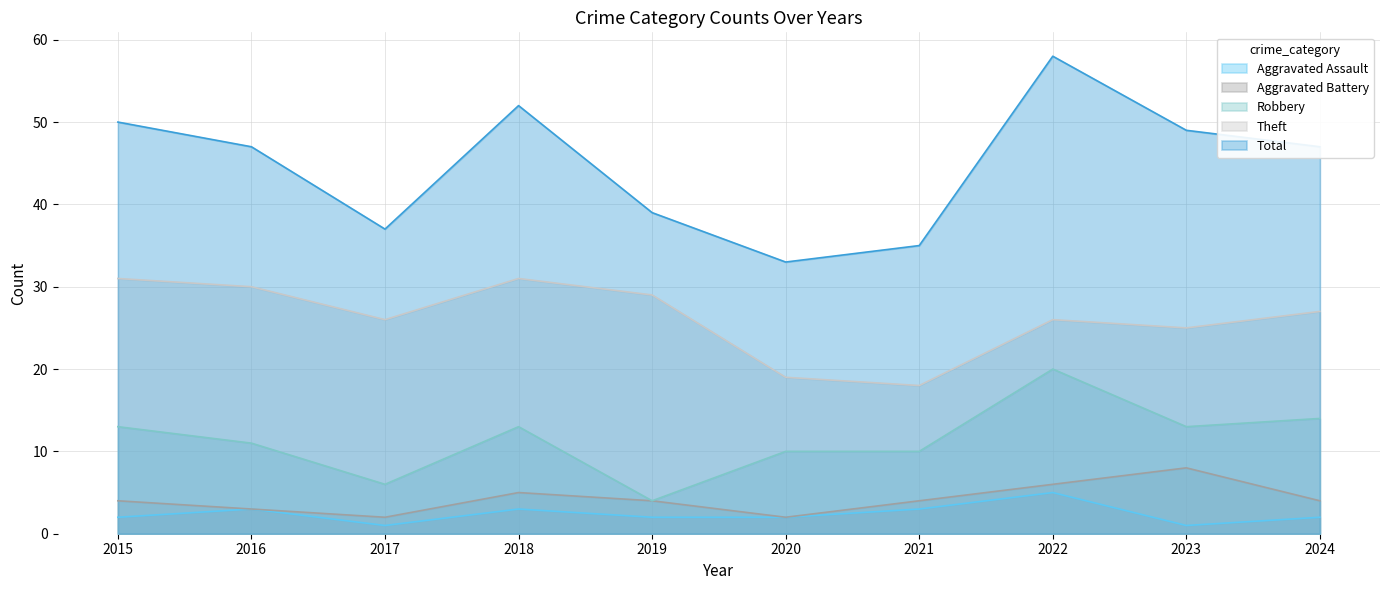

Reading left to right, list all the values displayed in this chart.

Aggravated Assault: 2015=2	2016=3	2017=1	2018=3	2019=2	2020=2	2021=3	2022=5	2023=1	2024=2
Aggravated Battery: 2015=4	2016=3	2017=2	2018=5	2019=4	2020=2	2021=4	2022=6	2023=8	2024=4
Robbery: 2015=13	2016=11	2017=6	2018=13	2019=4	2020=10	2021=10	2022=20	2023=13	2024=14
Theft: 2015=31	2016=30	2017=26	2018=31	2019=29	2020=19	2021=18	2022=26	2023=25	2024=27
Total: 2015=50	2016=47	2017=37	2018=52	2019=39	2020=33	2021=35	2022=58	2023=49	2024=47